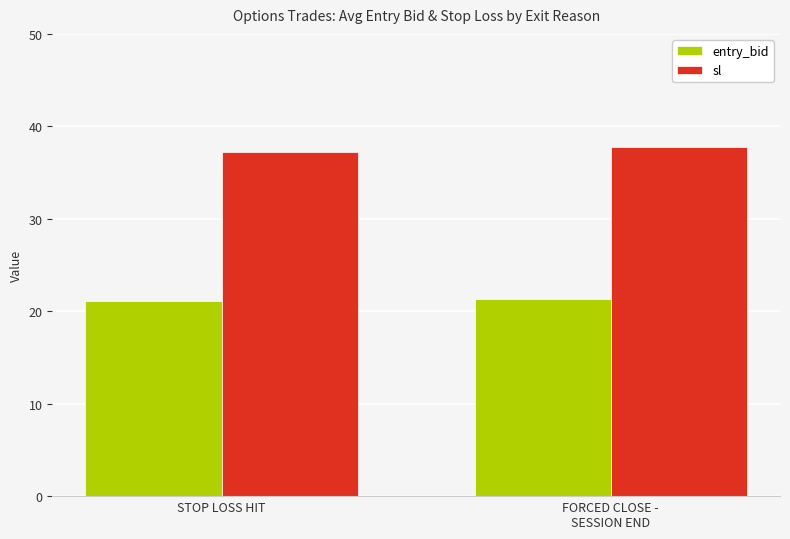

List the labels in order of sl value, largest first.

FORCED CLOSE -
SESSION END, STOP LOSS HIT